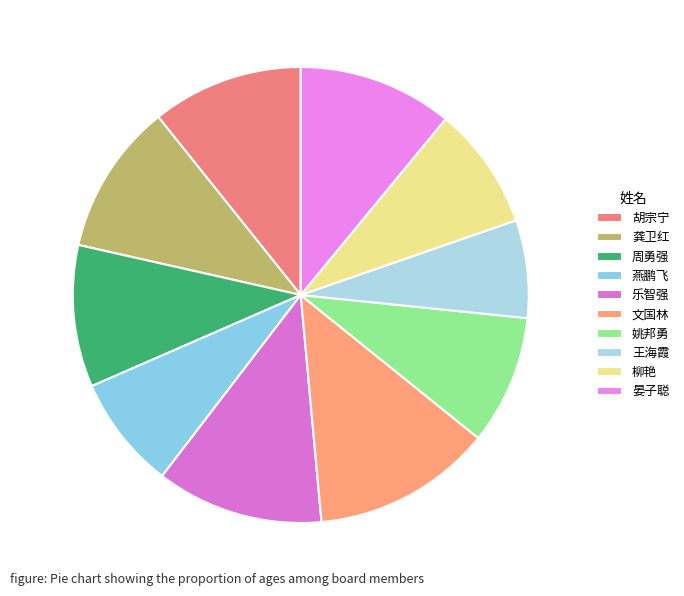

How many slices are in this pie chart?

10